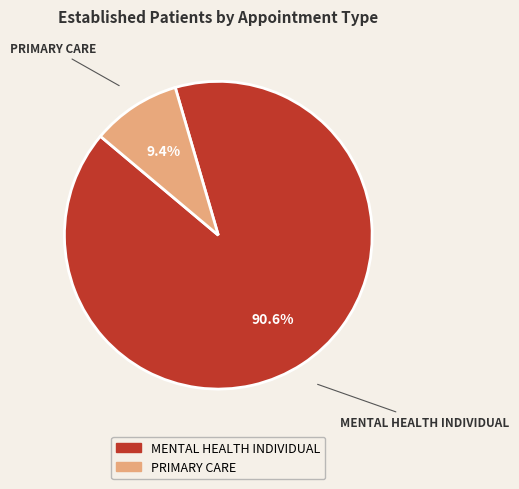

To the nearest percent, what is the combined percentage of PRIMARY CARE and MENTAL HEALTH INDIVIDUAL?

100%